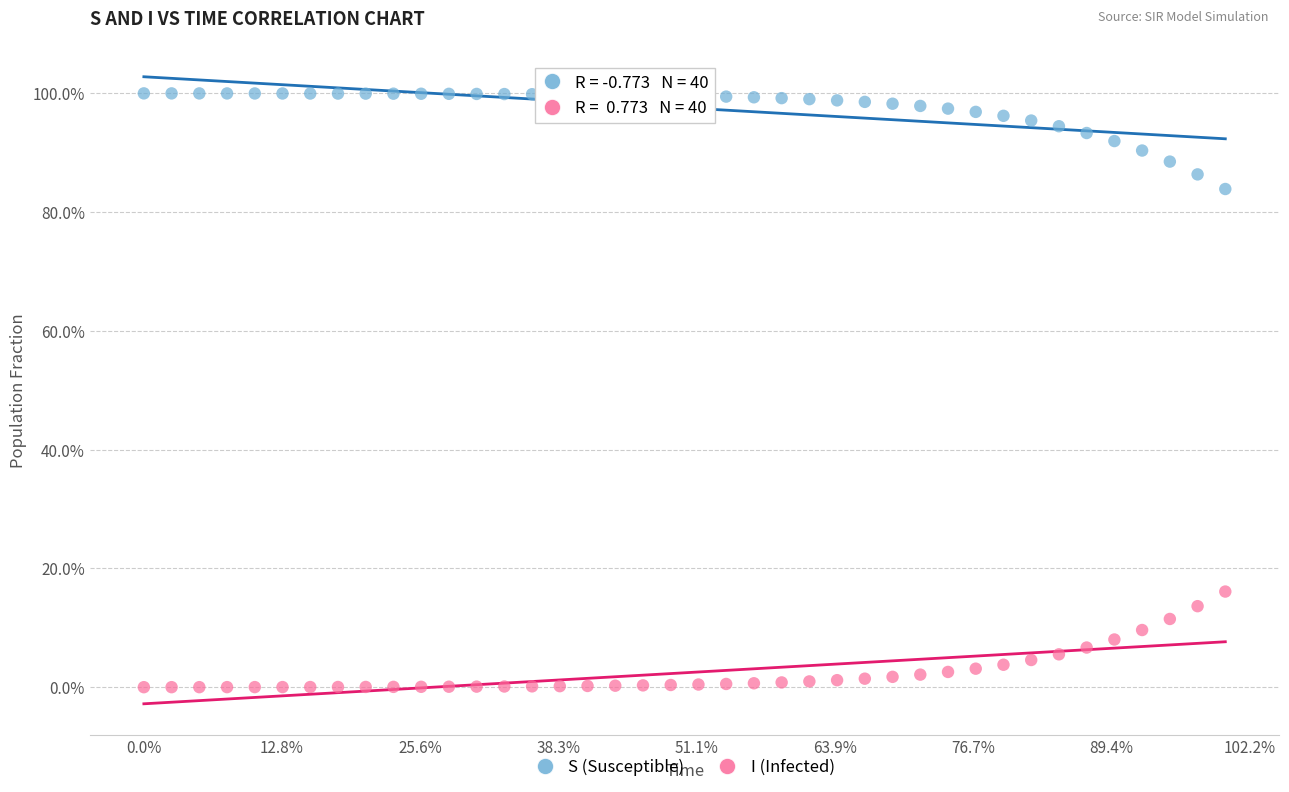

Which series reaches the minimum Y coordinate?

I (Infected)